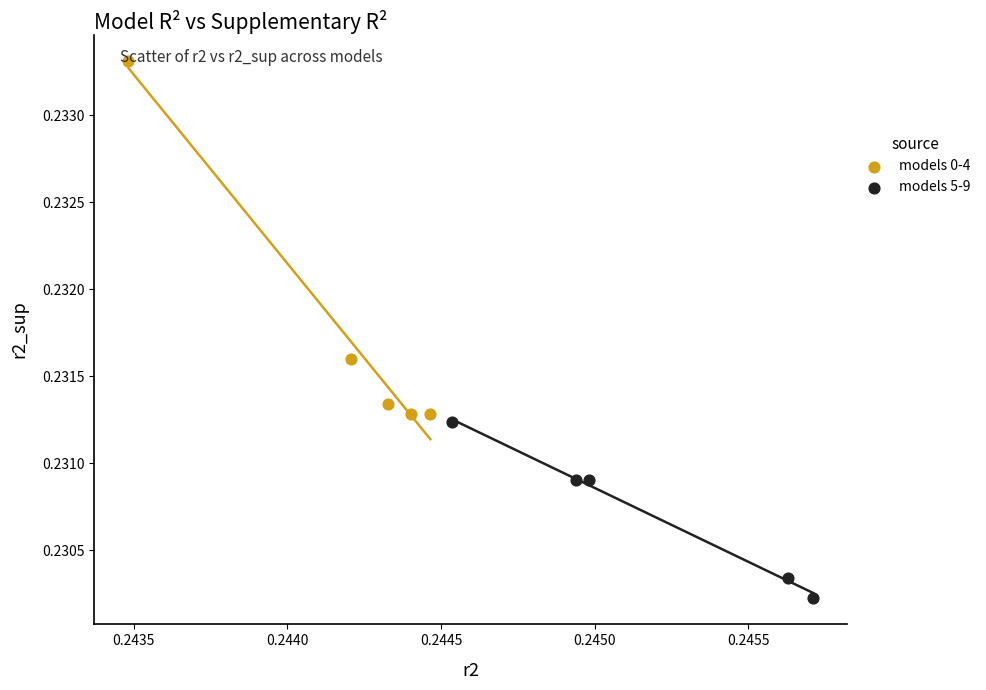

Which series has the largest Y range (max minus min)?

models 0-4